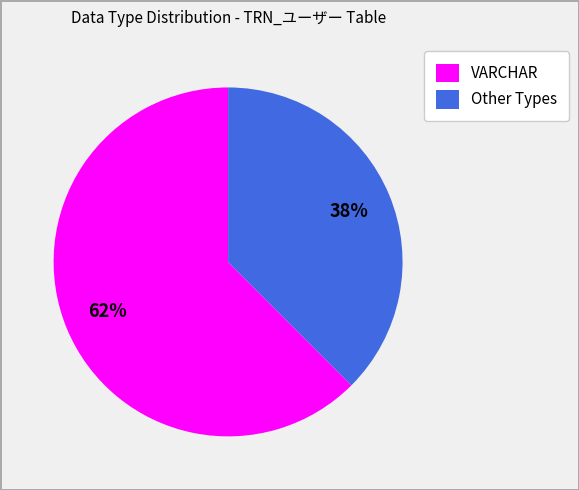

How many slices are in this pie chart?

2